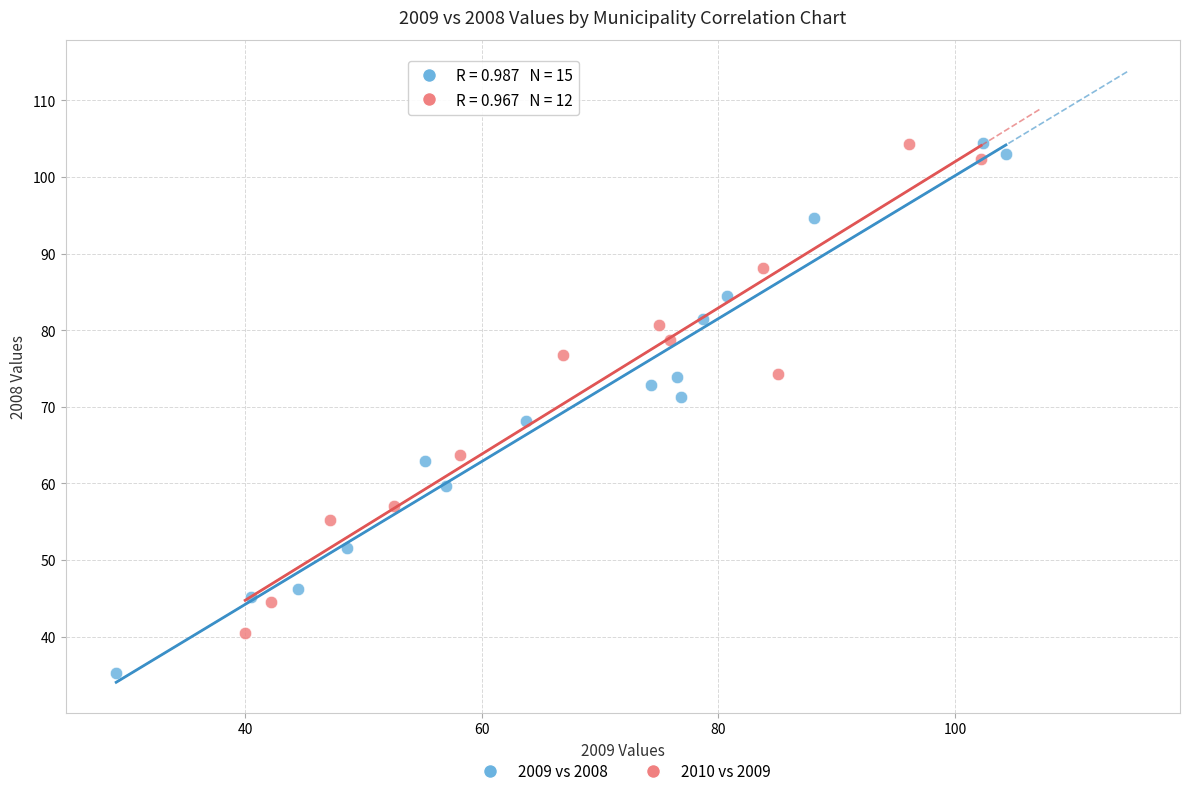

Which series reaches the minimum Y coordinate?

2009 vs 2008